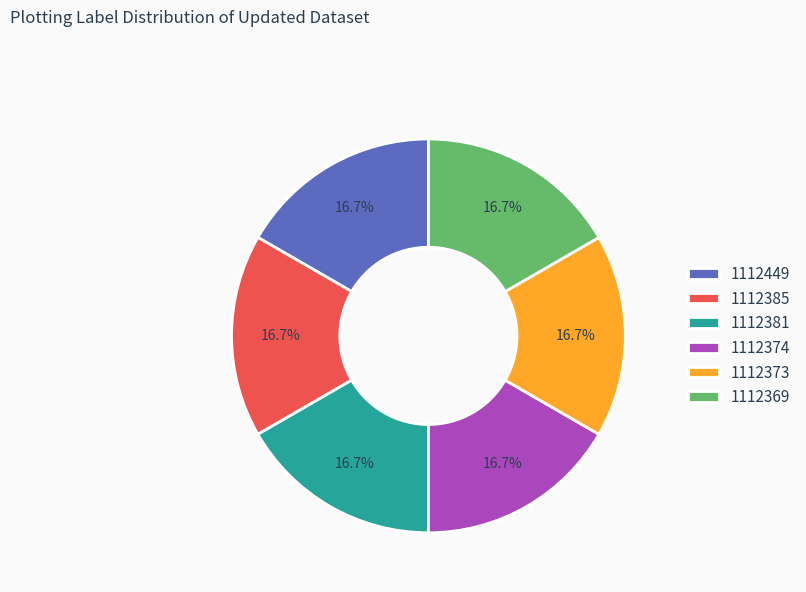

What percentage is the 1112381 slice, to the nearest percent?

17%